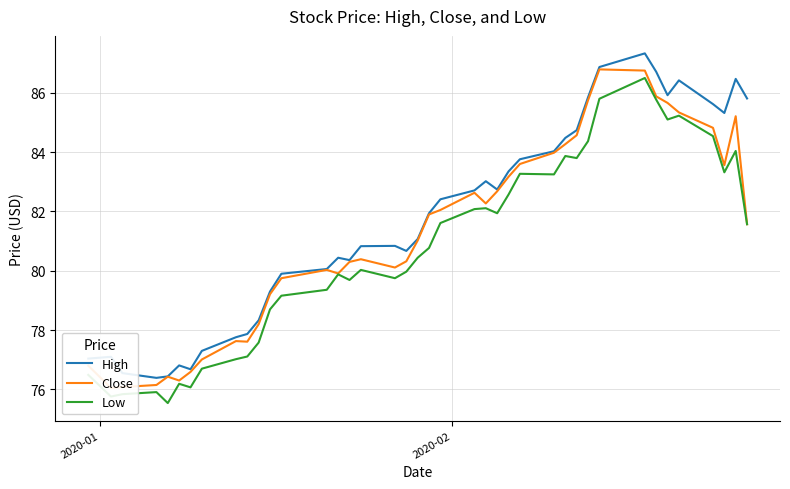

What is the highest value of the High series?

87.3